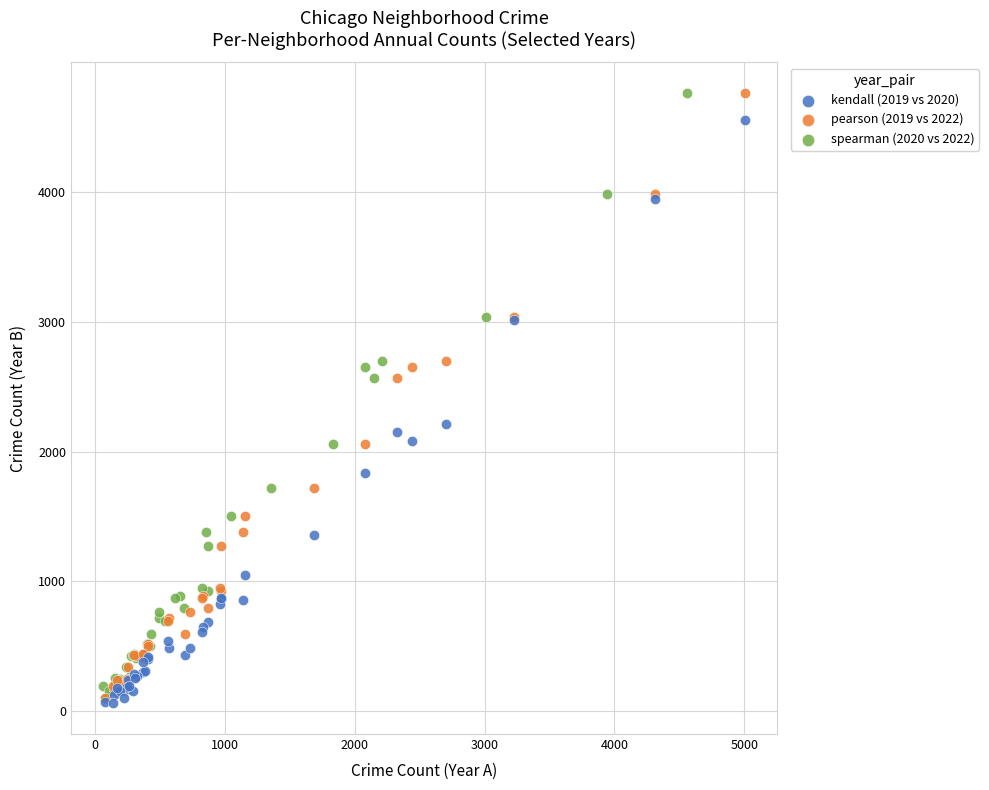

What are all the series names shown in the legend?

kendall (2019 vs 2020), pearson (2019 vs 2022), spearman (2020 vs 2022)